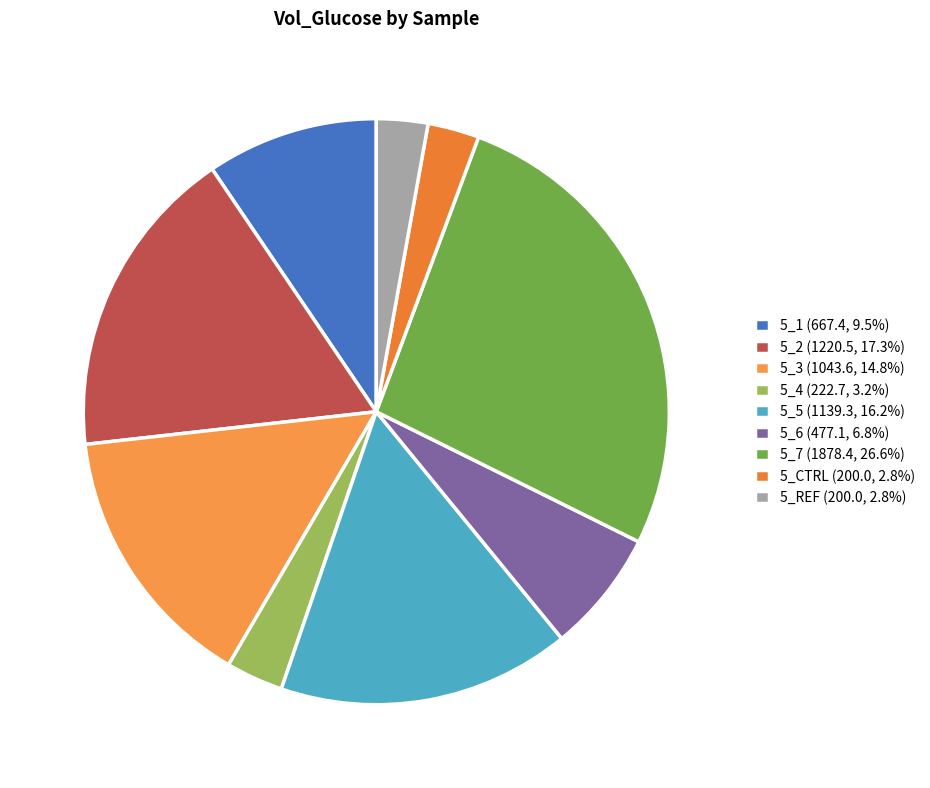

The 5_2 slice represents 17% of the pie. True or false?

True